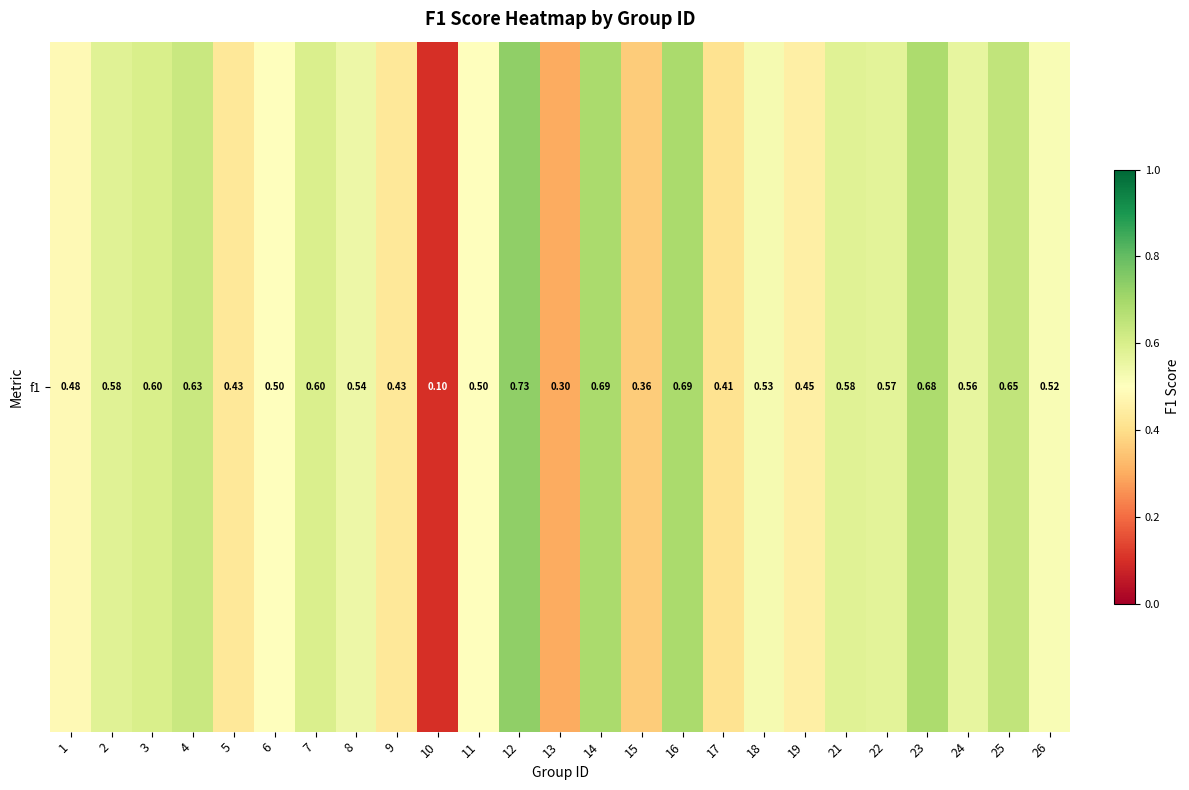

Reading left to right, list all the values displayed in this chart.

1=0.5	2=0.6	3=0.6	4=0.6	5=0.4	6=0.5	7=0.6	8=0.5	9=0.4	10=0.1	11=0.5	12=0.7	13=0.3	14=0.7	15=0.4	16=0.7	17=0.4	18=0.5	19=0.5	21=0.6	22=0.6	23=0.7	24=0.6	25=0.6	26=0.5